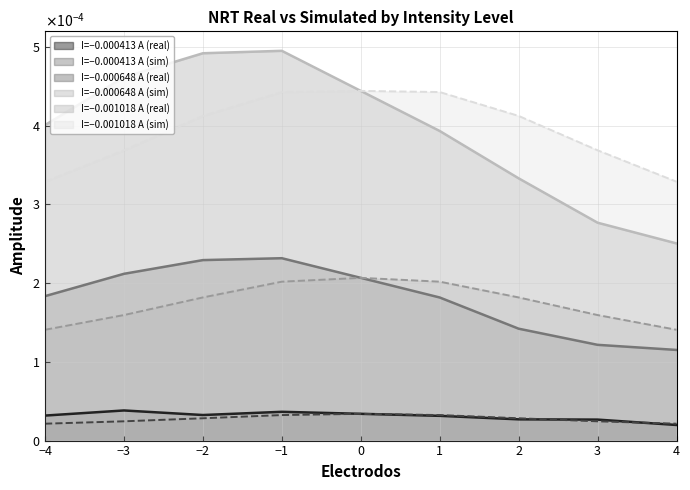

How many NRT_sim_I2 values are between 0 and 1?

9